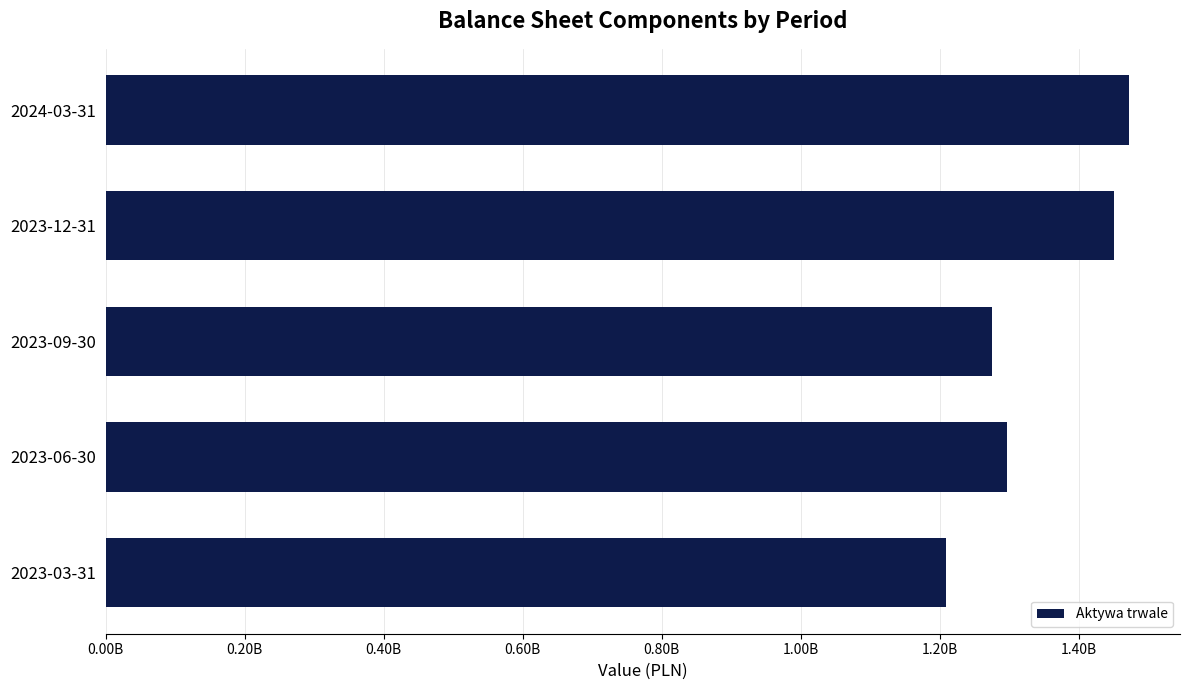

Which category has the lowest value across all series?

2023-03-31